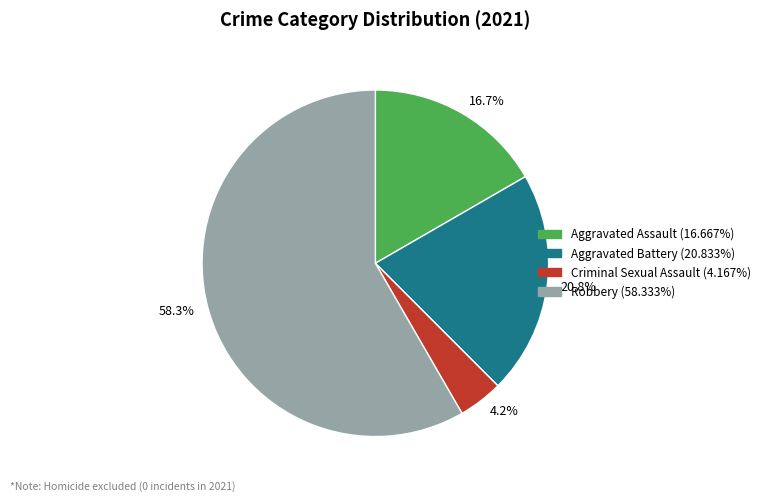

Rank the categories by value from lowest to highest.

Criminal Sexual Assault, Aggravated Assault, Aggravated Battery, Robbery